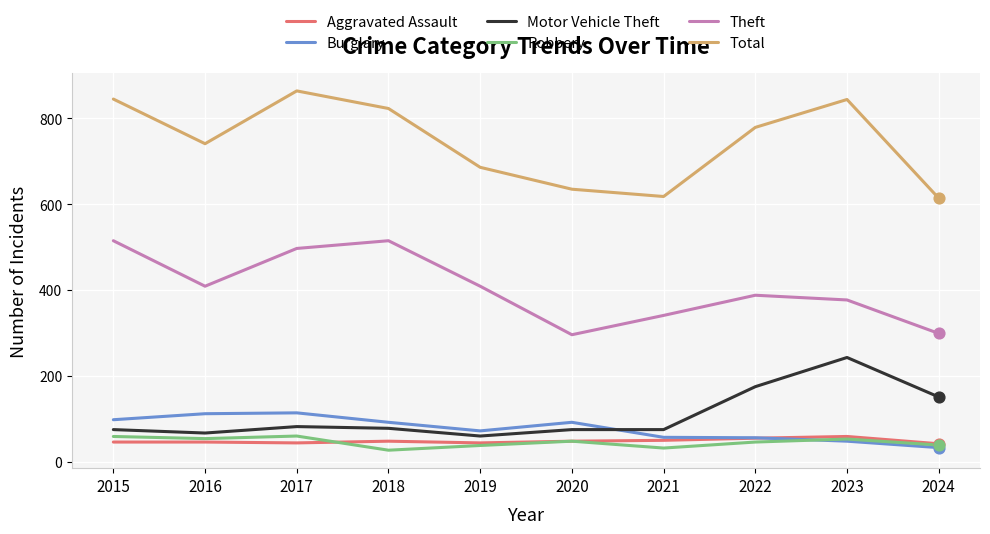

At how many categories does at least one series exceed 72?

10